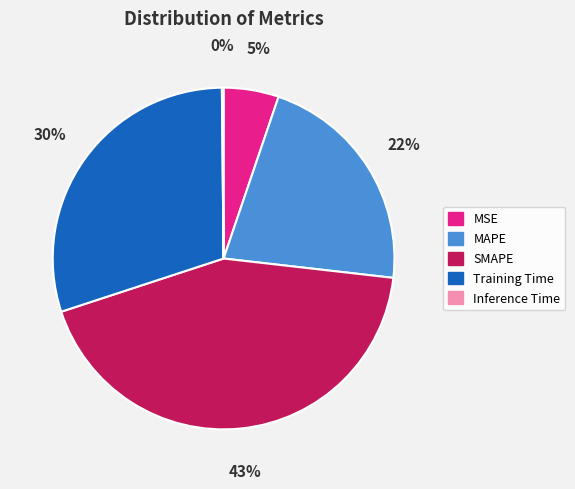

Which category has the biggest portion of the pie?

SMAPE